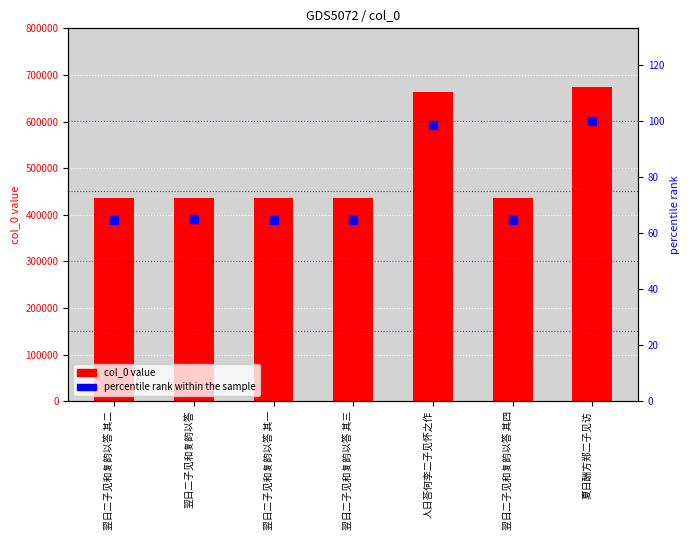

Is the value of percentile rank within the sample at 人日荅何李二子见怀之作 greater than the value of col_0 at 翌日二子见和复韵以答?

No